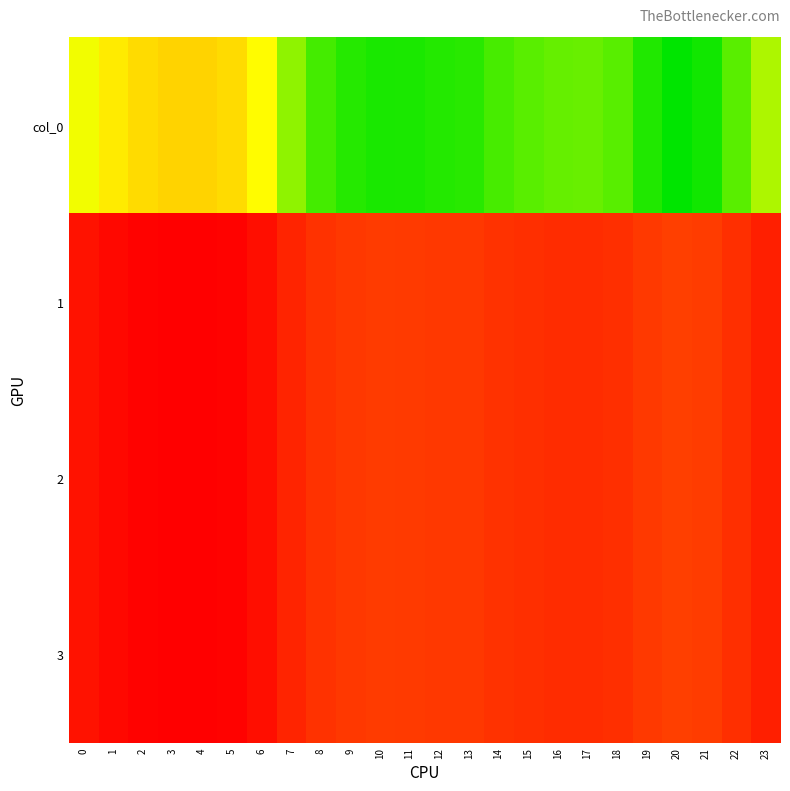

Which series has the largest range (max minus min)?

col_0